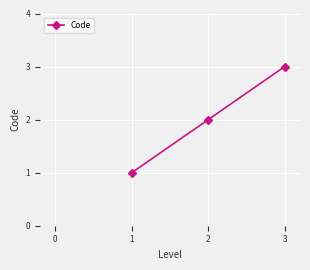

True or false: the data shows 3 at 3.

True